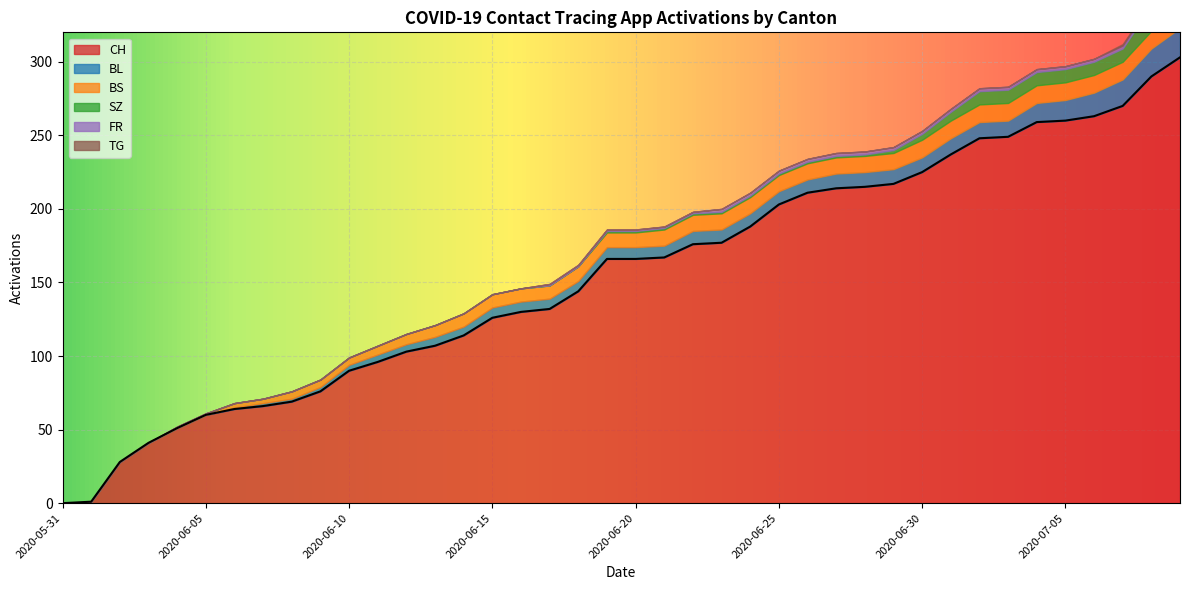

Rank the categories by BS value from highest to lowest.

2020-06-30, 2020-07-01, 2020-07-02, 2020-07-03, 2020-07-04, 2020-07-05, 2020-07-06, 2020-07-07, 2020-07-08, 2020-07-09, 2020-06-21, 2020-06-22, 2020-06-23, 2020-06-24, 2020-06-25, 2020-06-26, 2020-06-27, 2020-06-28, 2020-06-29, 2020-06-18, 2020-06-19, 2020-06-20, 2020-06-14, 2020-06-15, 2020-06-16, 2020-06-17, 2020-06-13, 2020-06-12, 2020-06-11, 2020-06-08, 2020-06-09, 2020-06-10, 2020-06-06, 2020-06-07, 2020-06-04, 2020-06-05, 2020-05-31, 2020-06-01, 2020-06-02, 2020-06-03